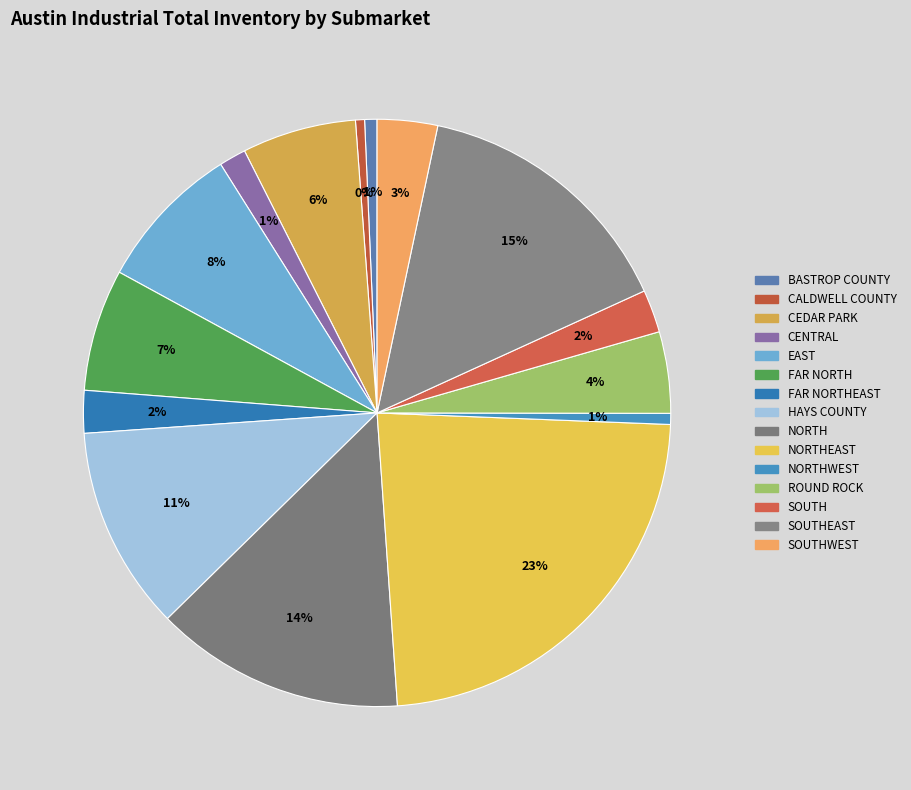

Is there a majority slice in this chart?

No